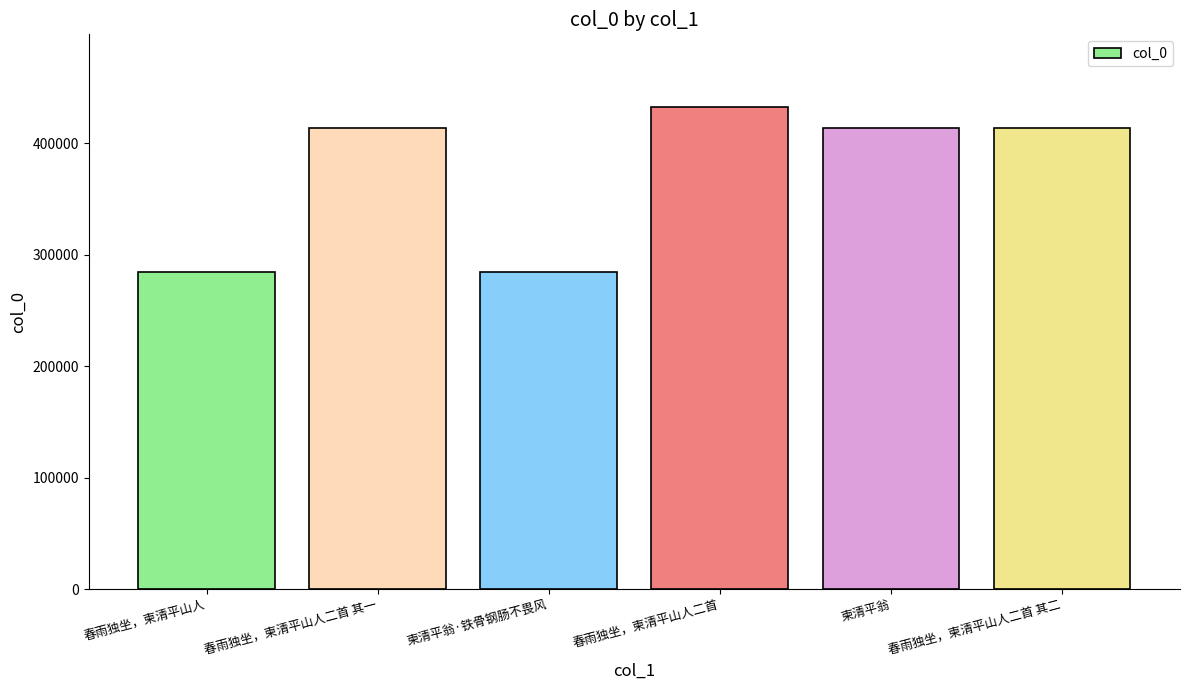

The value at 柬清平翁 is 413572. True or false?

True